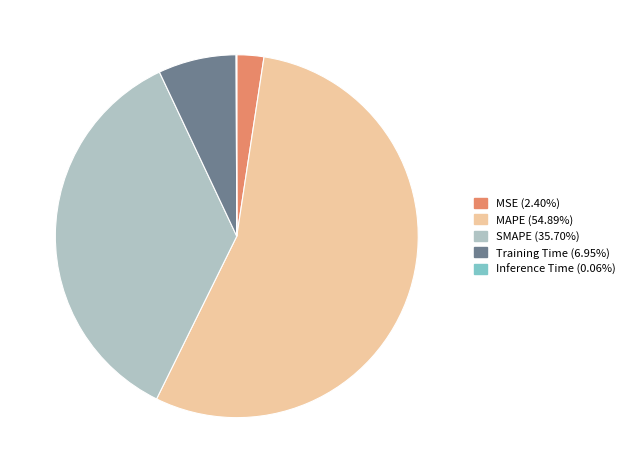

Which category has the biggest portion of the pie?

MAPE